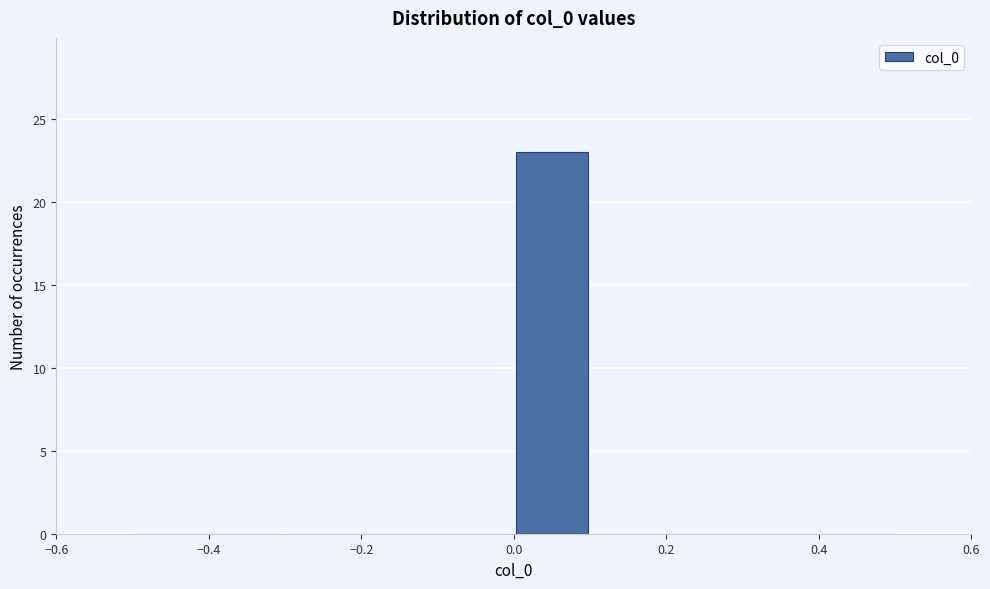

Reading left to right, transcribe this chart: for each bar, give the range it covers on the x-axis and its height. The values are not printed on the chart, so give them approximately, as read against the axis.

-0.5 to -0.4: 0
-0.4 to -0.3: 0
-0.3 to -0.2: 0
-0.2 to -0.1: 0
-0.1 to 0.0: 0
0.0 to 0.1: 23
0.1 to 0.2: 0
0.2 to 0.3: 0
0.3 to 0.4: 0
0.4 to 0.5: 0